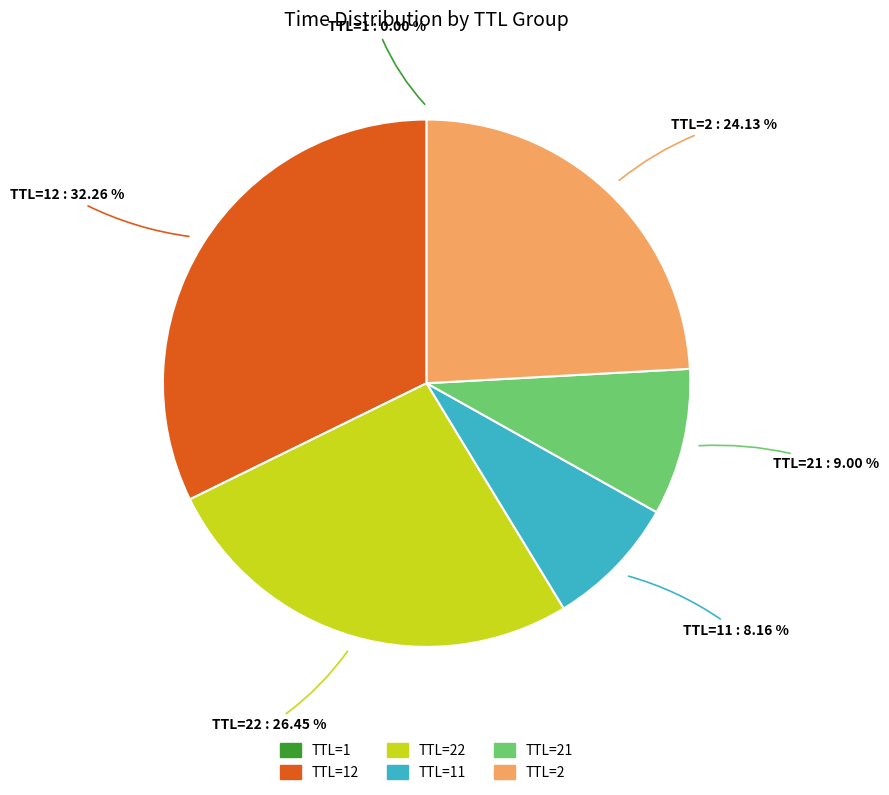

Is there a majority slice in this chart?

No